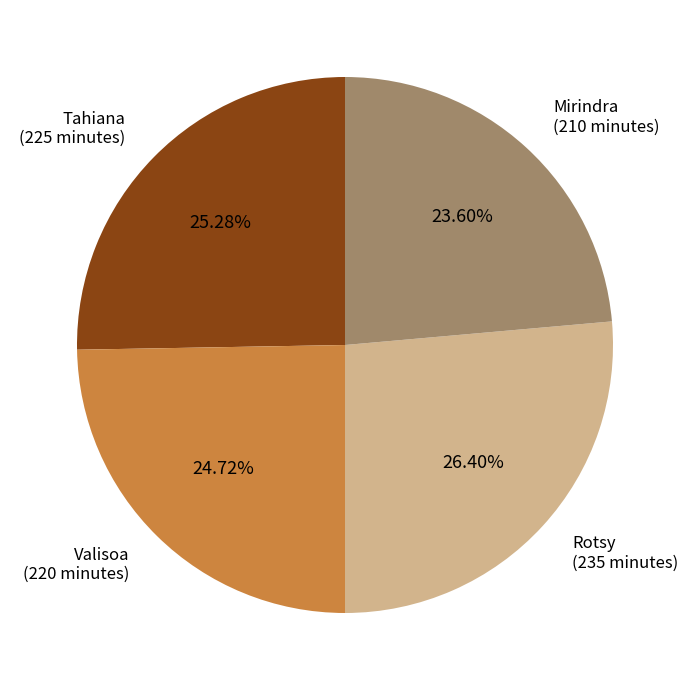

To the nearest percent, what is the difference between the Rotsy and Valisoa slice percentages?

2%